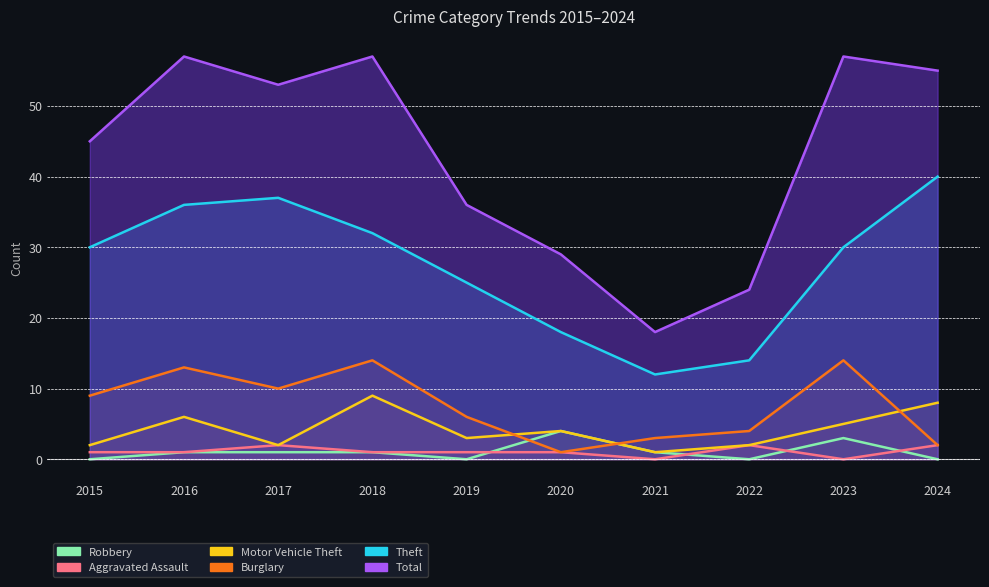

True or false: Total and Motor Vehicle Theft intersect in this chart.

False